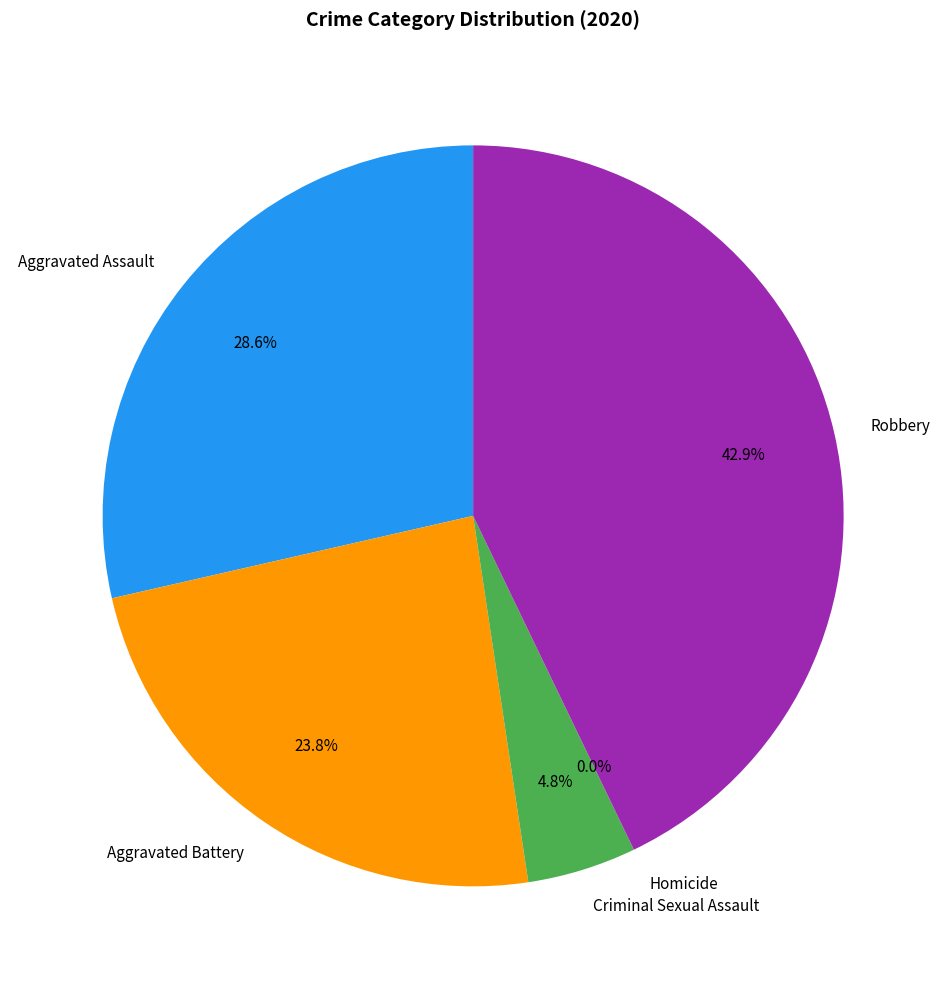

To the nearest percent, what is the average slice percentage?

20%